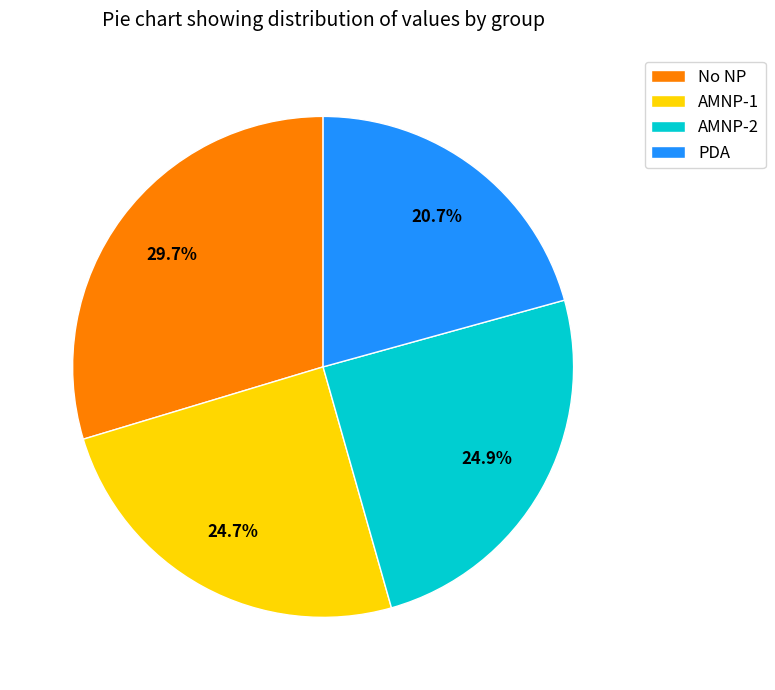

Between AMNP-2 and PDA, which is larger?

AMNP-2